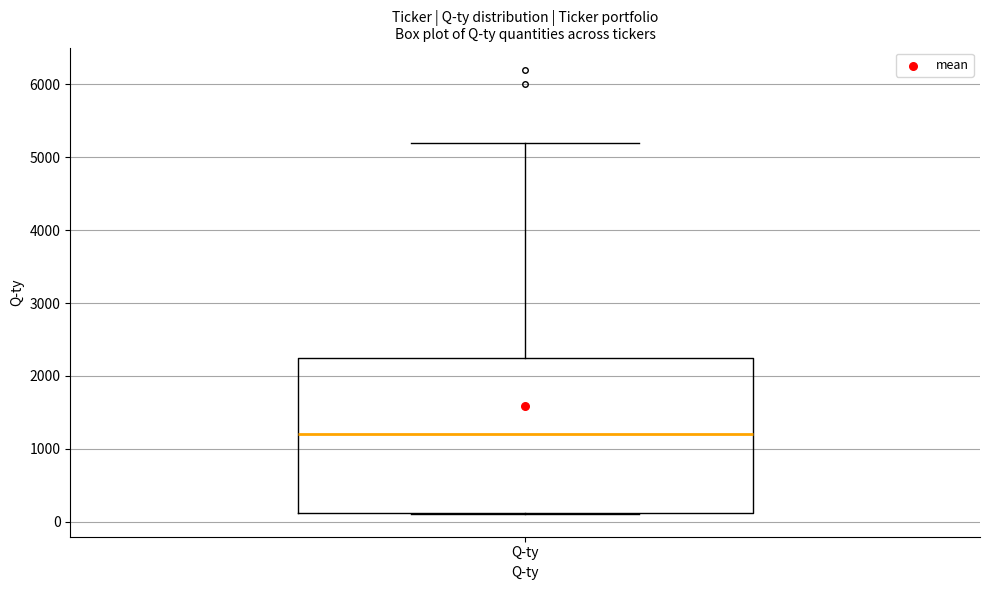

Transcribe this box plot: give where the median line is, the range the box spans, and where the two whiskers end, as read against the y-axis. The values are not printed on the chart, so give them approximately, as read against the axis.

median 1200, box 100 to 2300, whiskers 100 to 5200